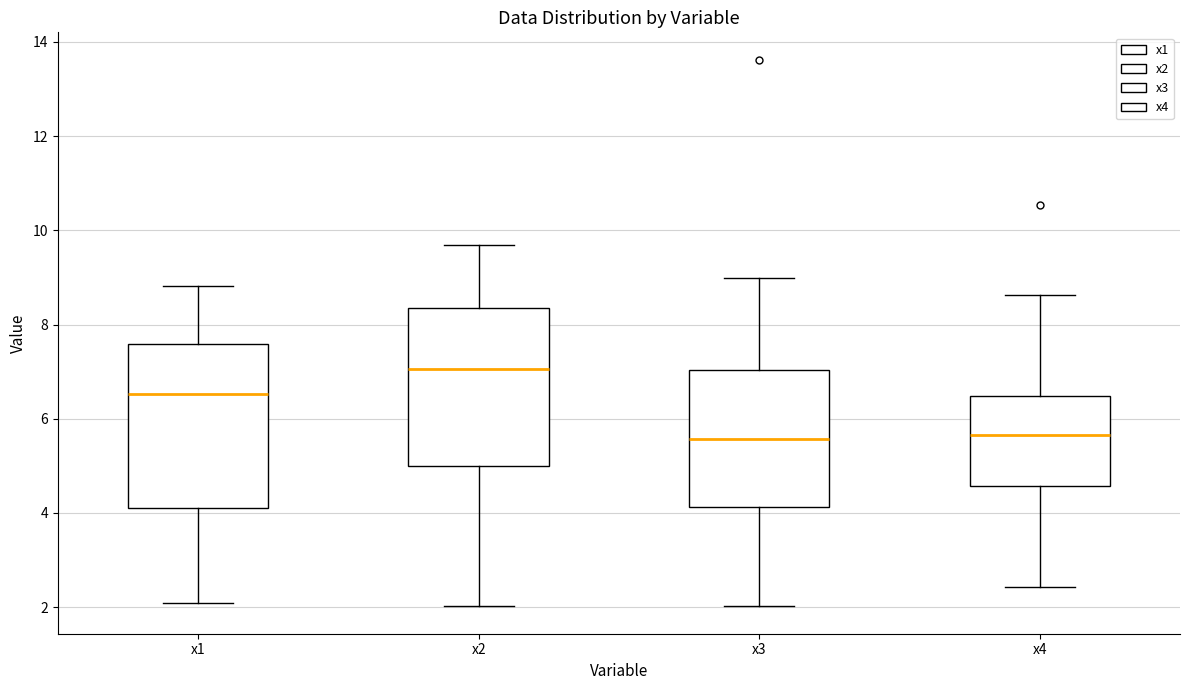

Which box's median line is the highest?

x2